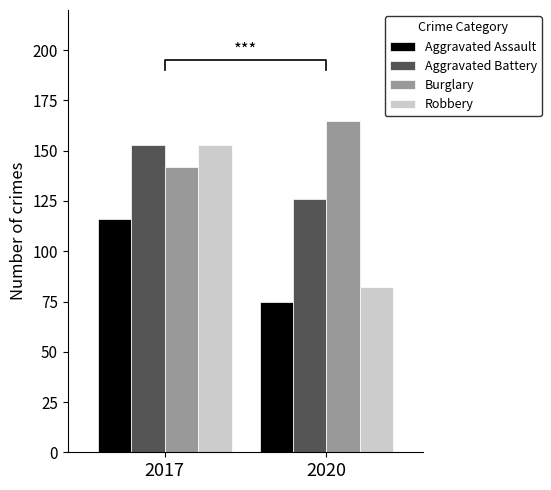

What is the total value across all series at 2017?

564